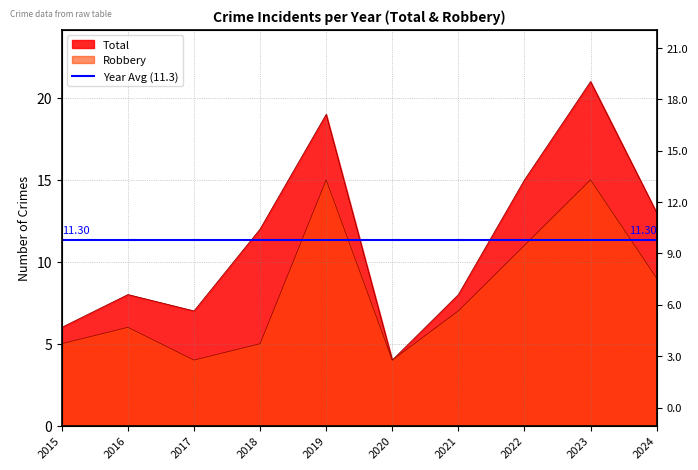

How many data points does each series have?

10